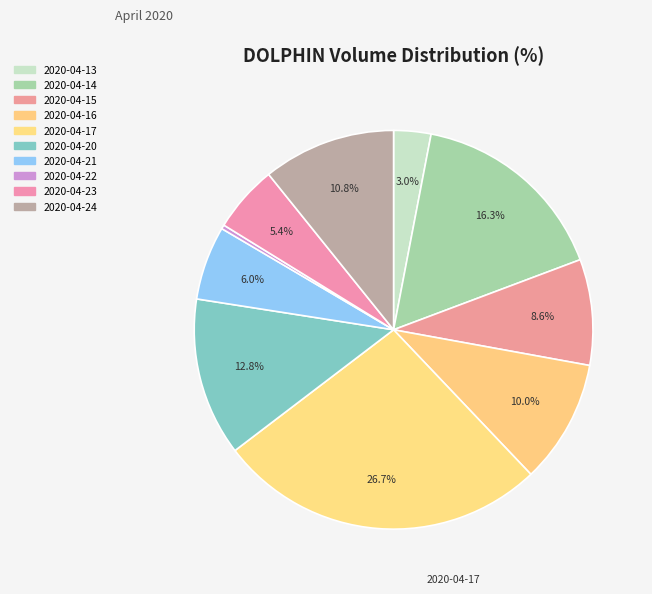

How many slices are in this pie chart?

10